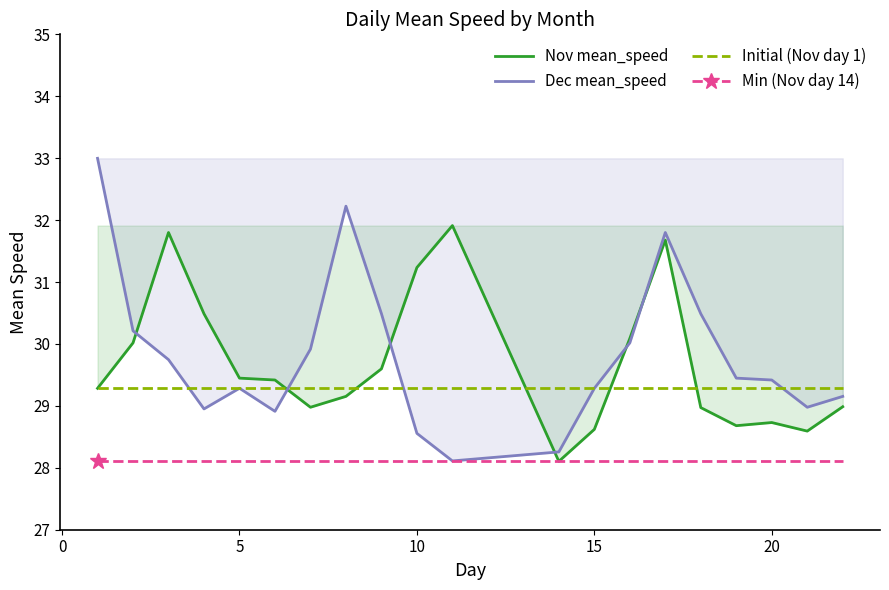

How many values in the Nov mean_speed series are below 29?

8